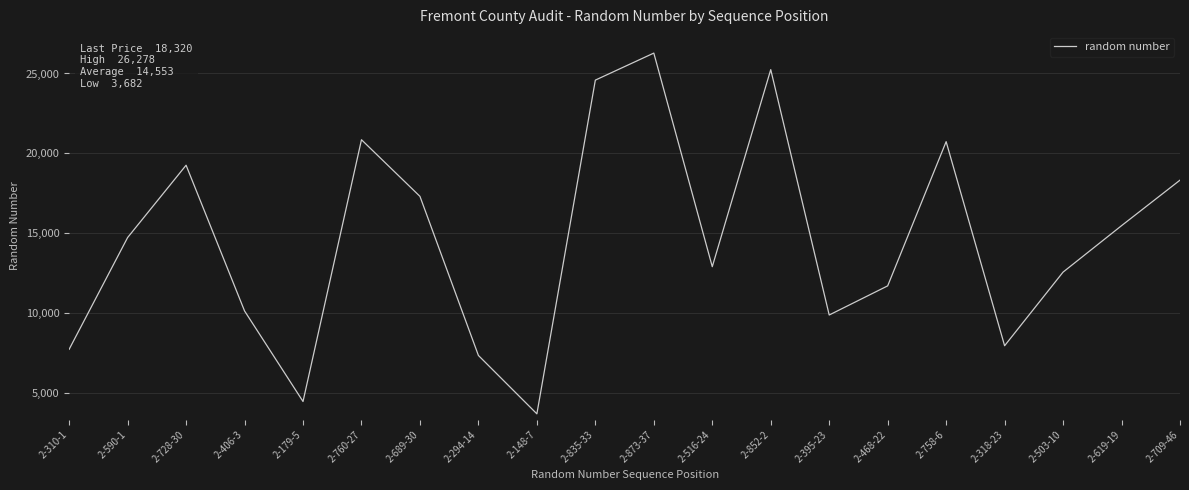

How many lines are shown in the chart?

1